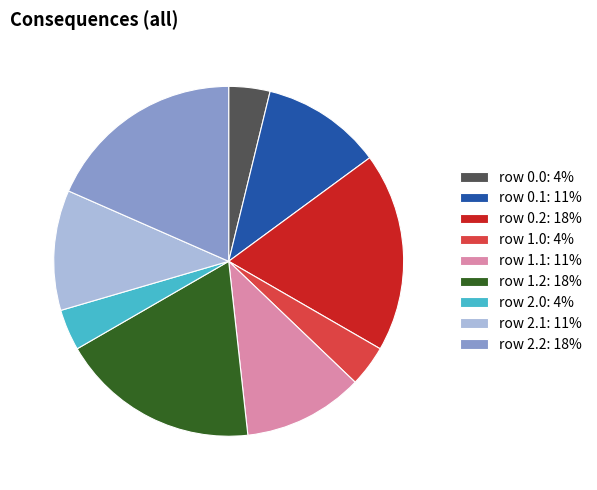

Combined, do row 2.2: 18% and row 1.0: 4% account for over 50%?

No